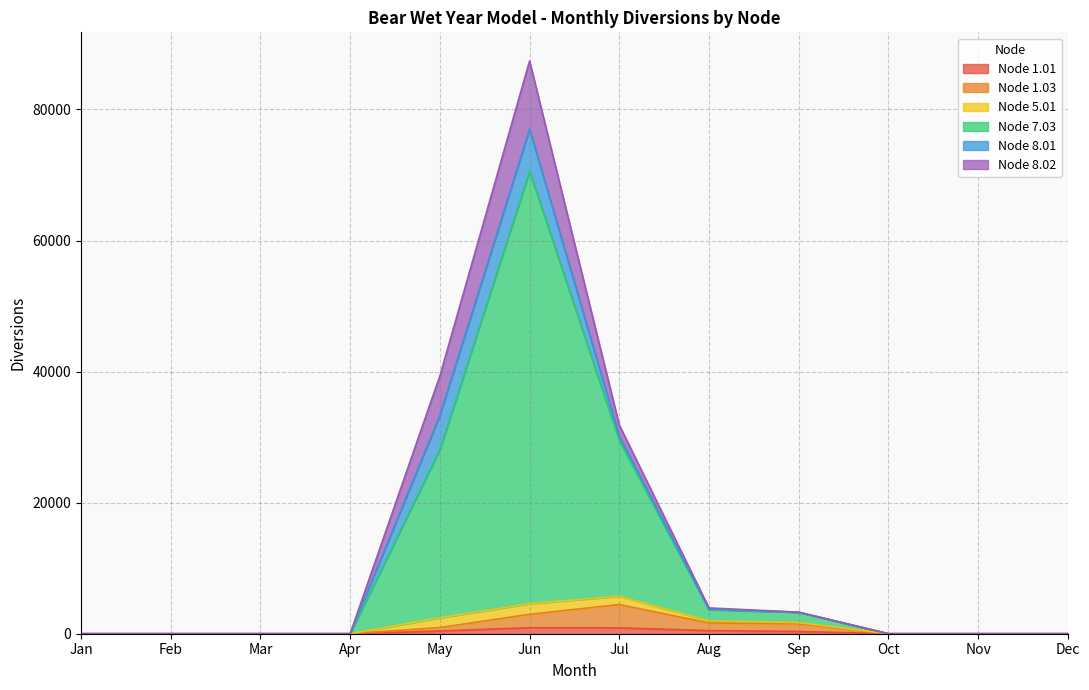

Does the chart have visible grid lines?

Yes